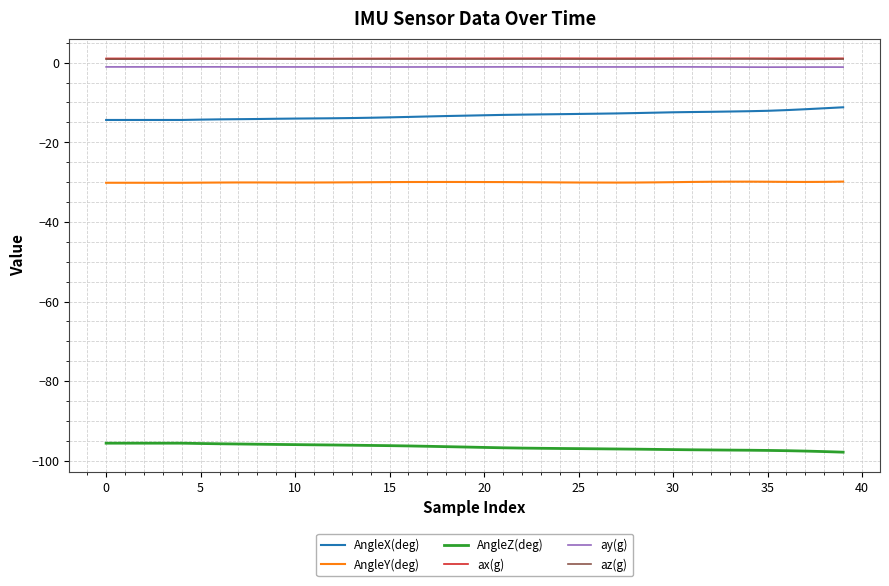

True or false: ay(g) and AngleY(deg) cross at least once.

False